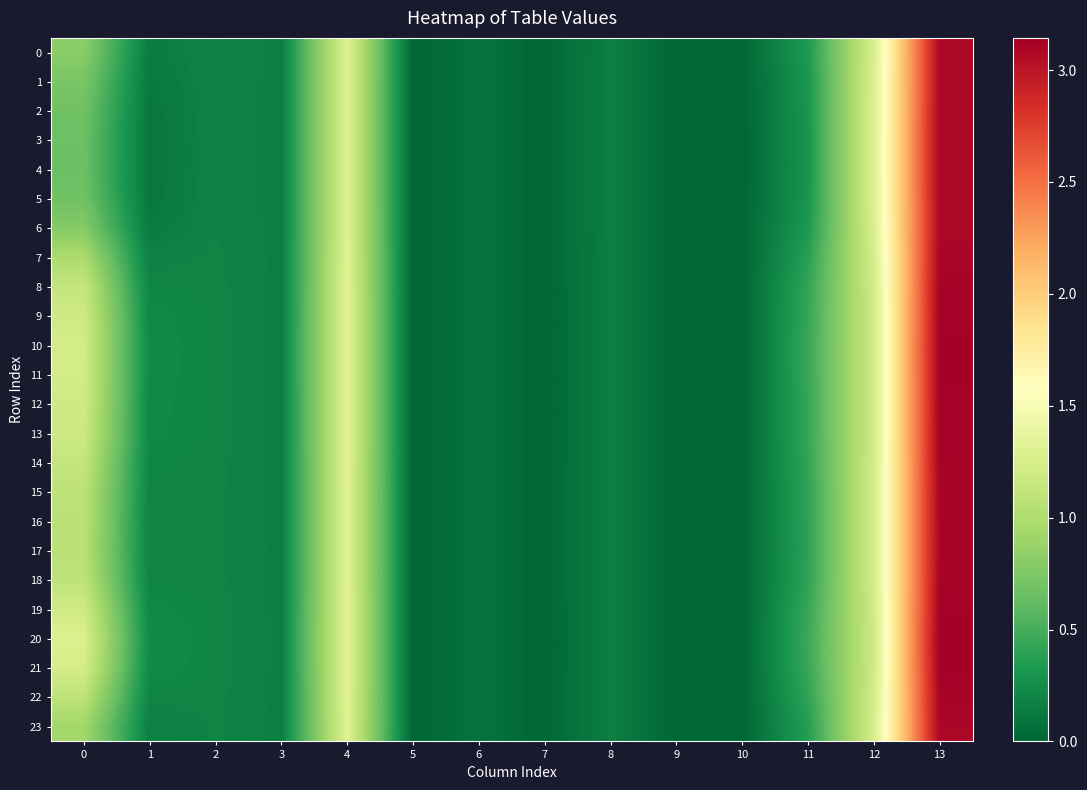

Which series has the largest total across all categories?

20